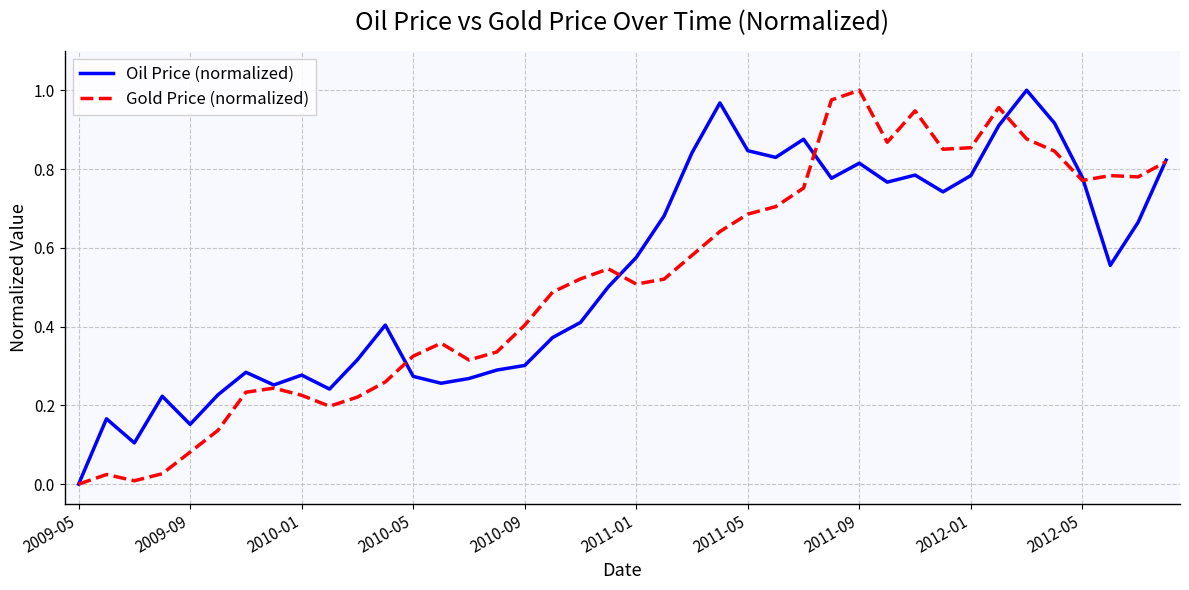

How many lines are shown in the chart?

2